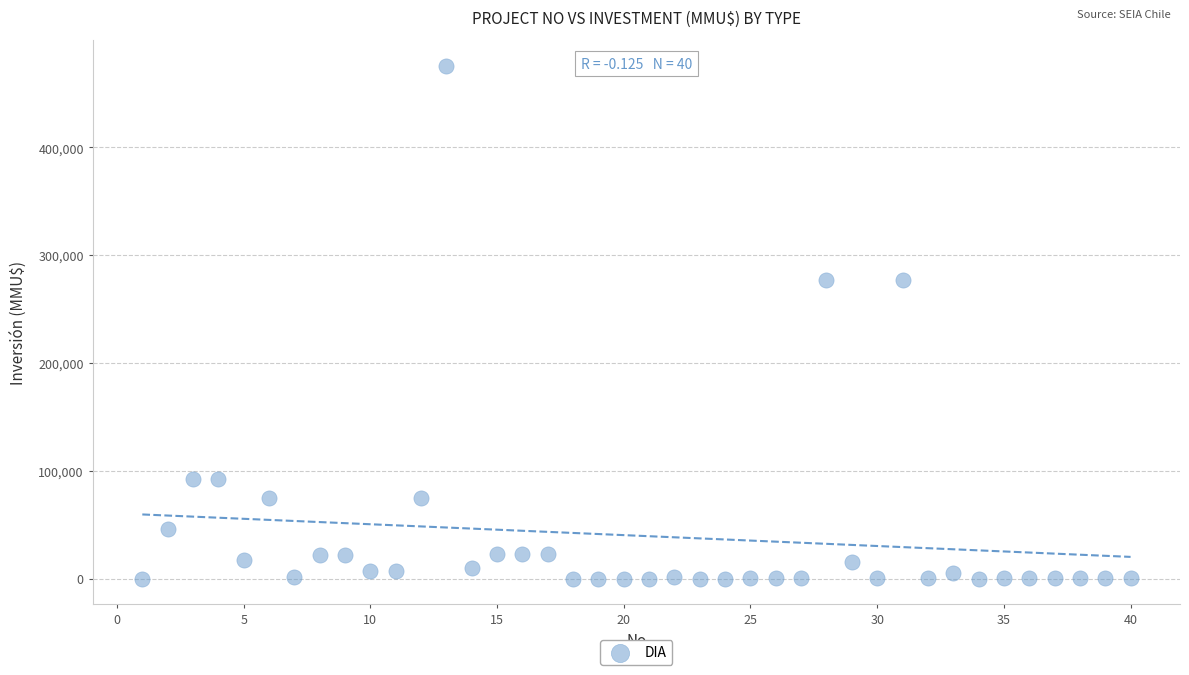

What is the range of X values (max minus min)?

39